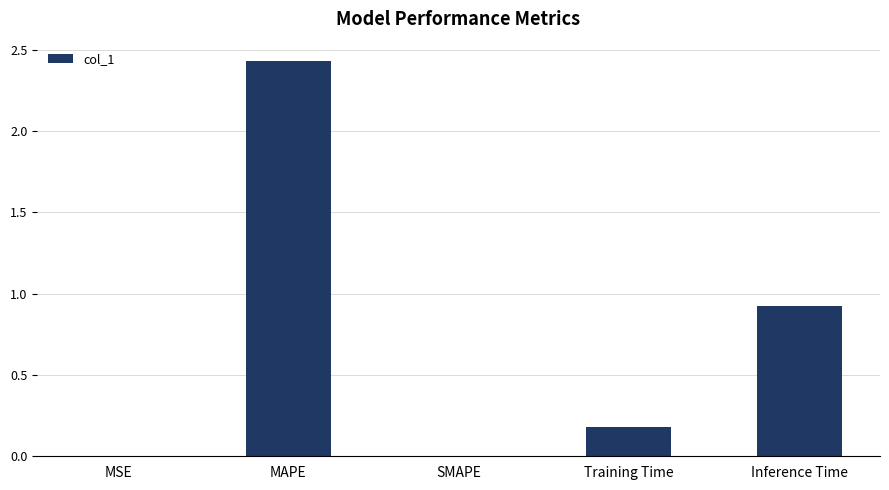

Between Inference Time and MAPE, which is larger?

MAPE